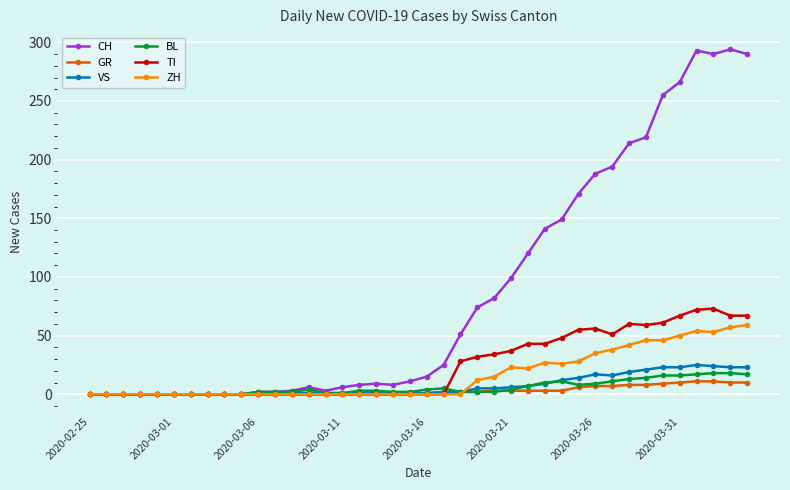

True or false: BL has more than 0 points higher than both neighbors.

True